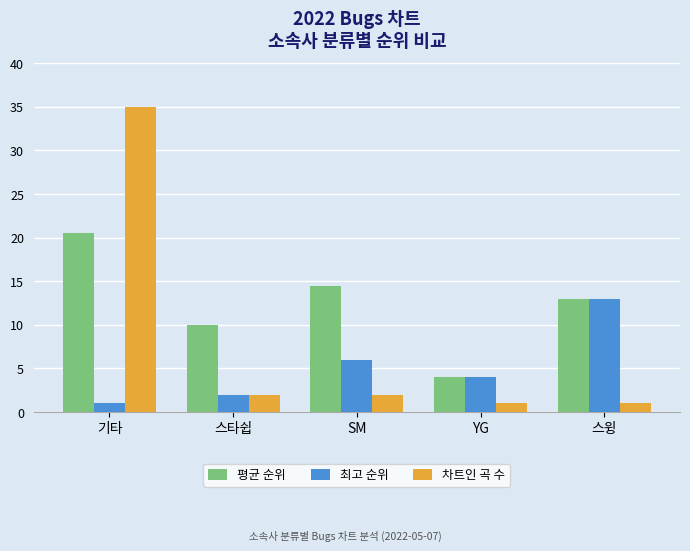

What is the value of the 평균 순위 bar at the 3rd from the left?

14.5